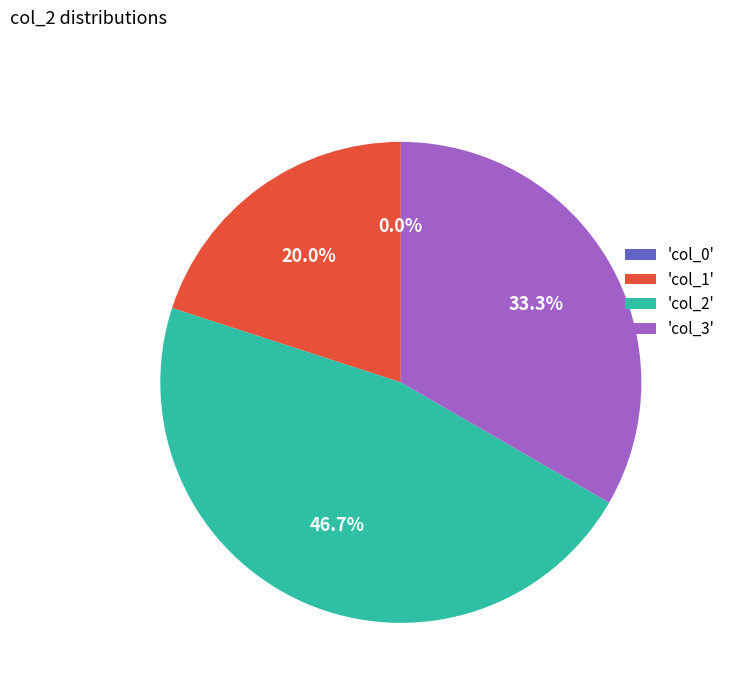

What is the change in value from col_0 to col_3?

+5